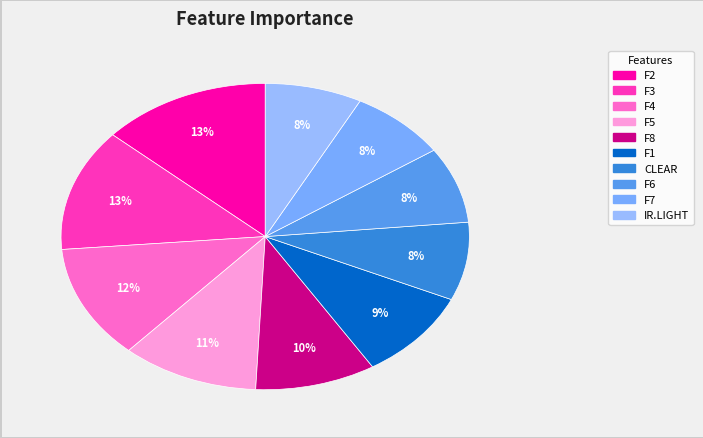

What is the largest slice in the pie chart?

F2